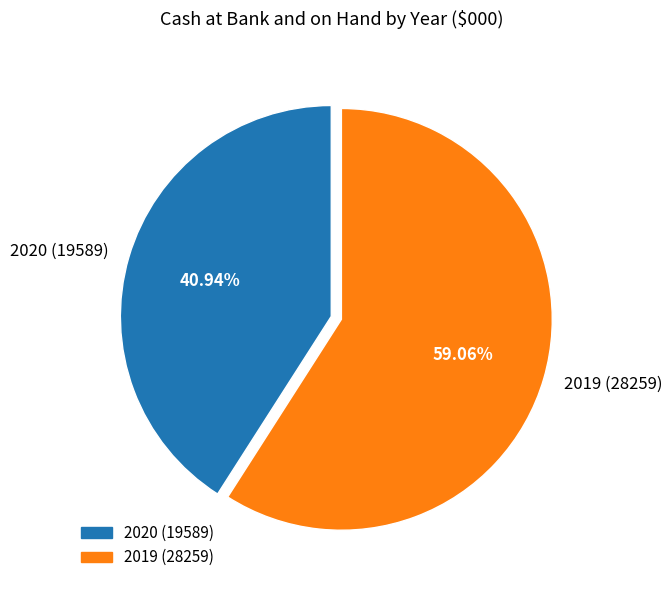

What is the smallest slice in the pie chart?

2020